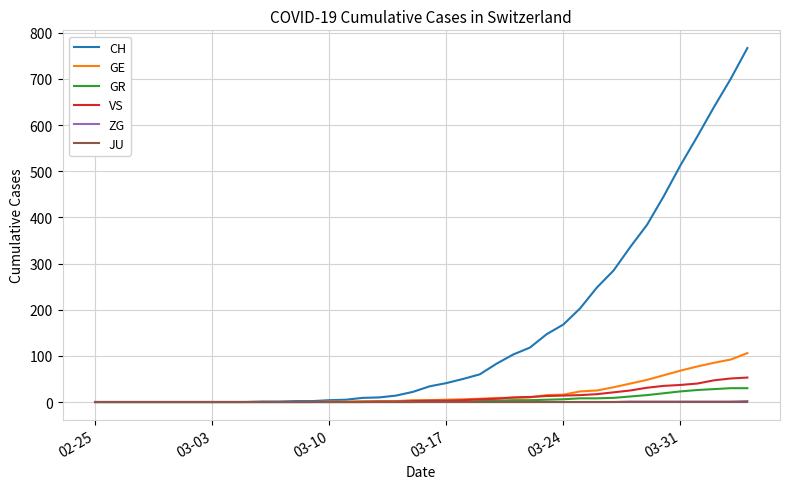

Which series has the widest spread of values?

CH